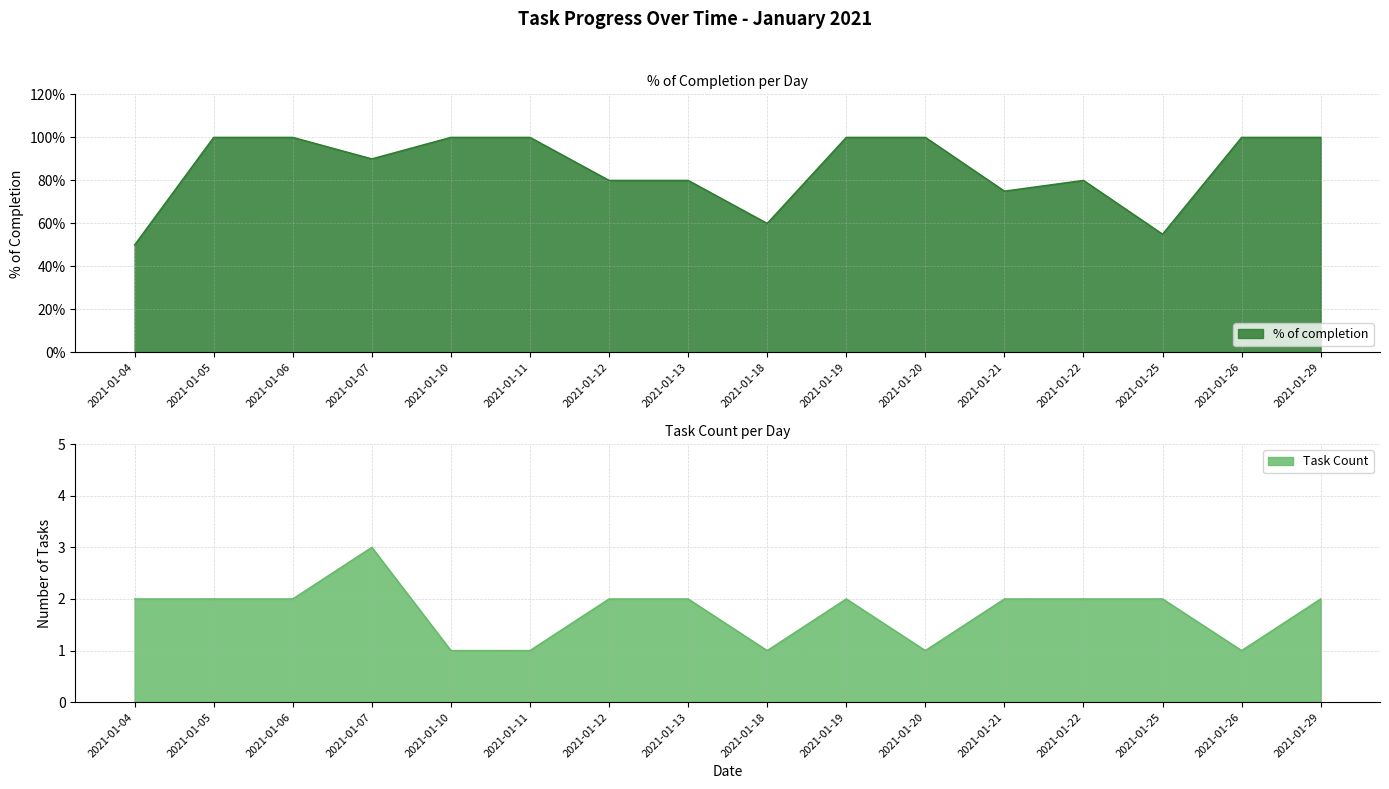

Rank the series by their maximum value, from lowest to highest.

% of completion, Task Count